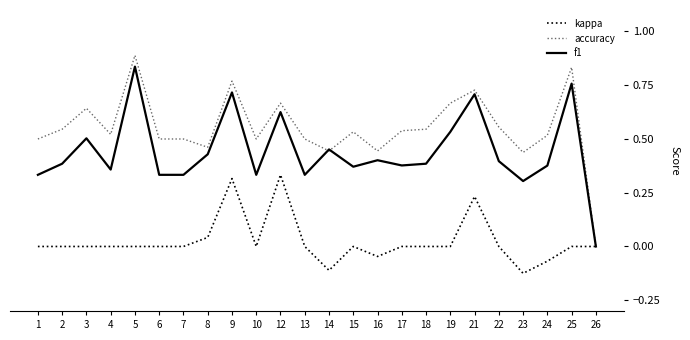

Where is the first local maximum for accuracy?

3